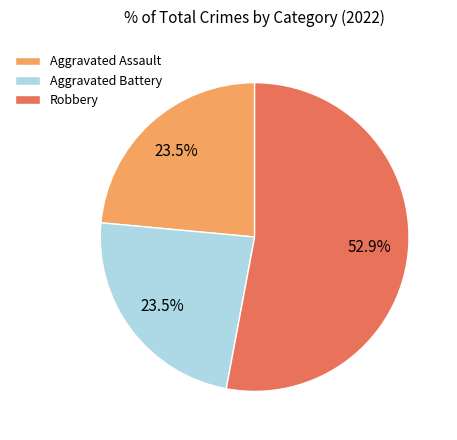

Which slice is the largest?

Robbery